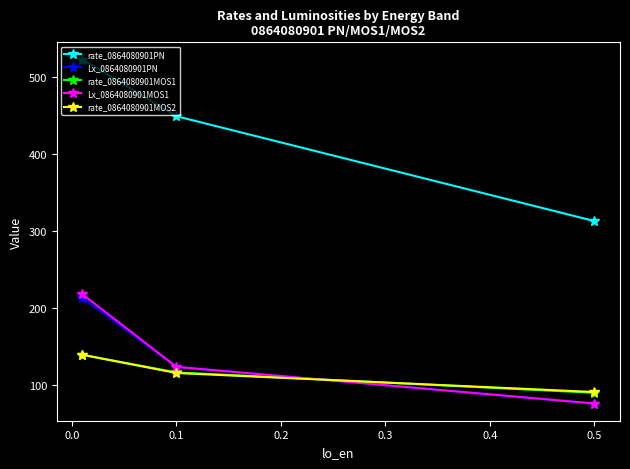

The value of rate_0864080901PN at 0.1 is 449.3. True or false?

True